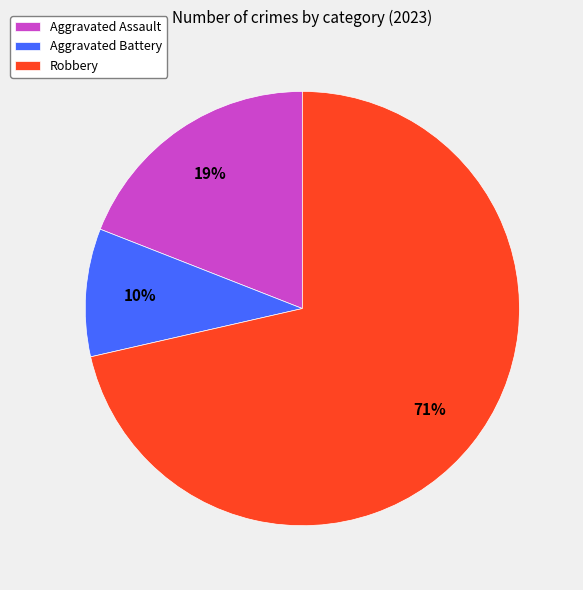

To the nearest percent, what portion does Aggravated Assault represent?

19%